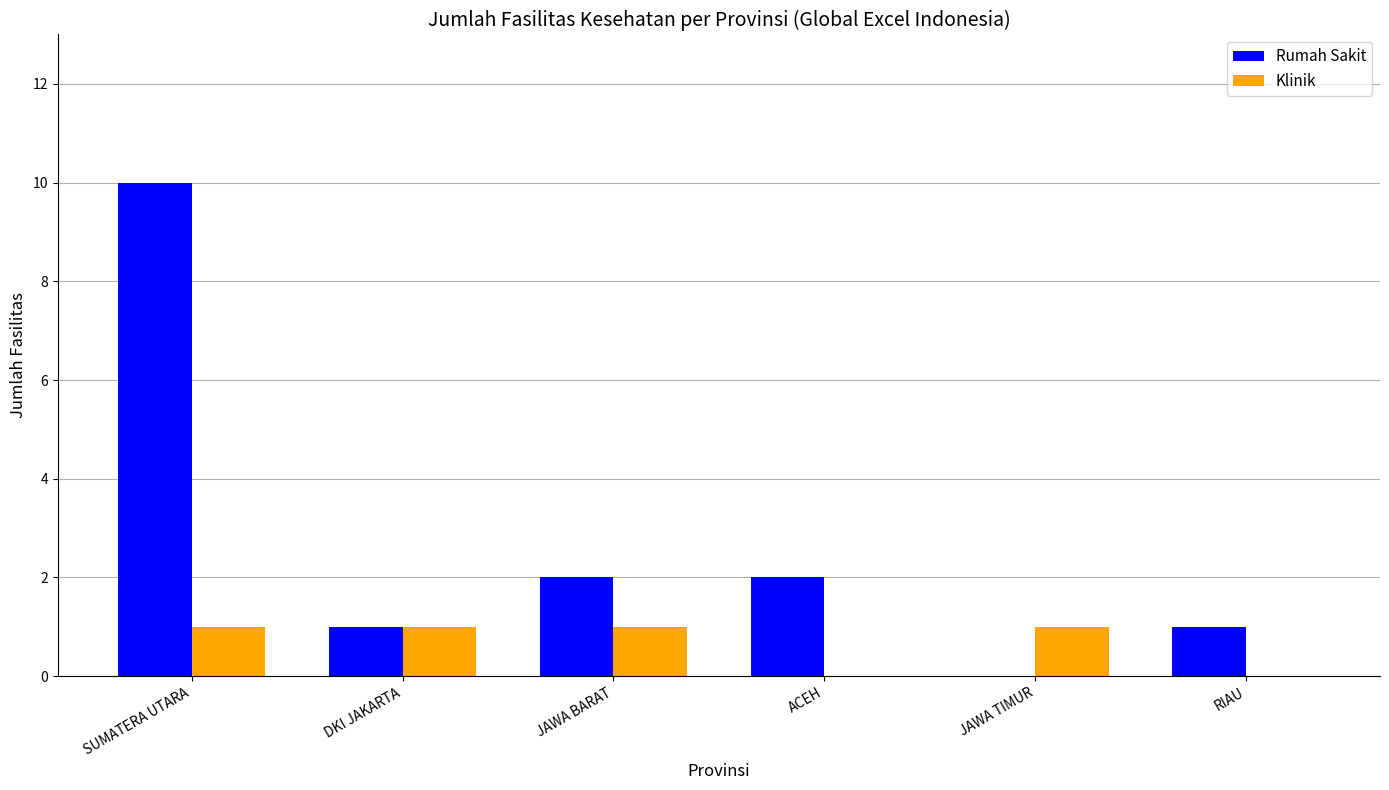

Between SUMATERA UTARA and RIAU, which series saw the biggest shift?

Rumah Sakit